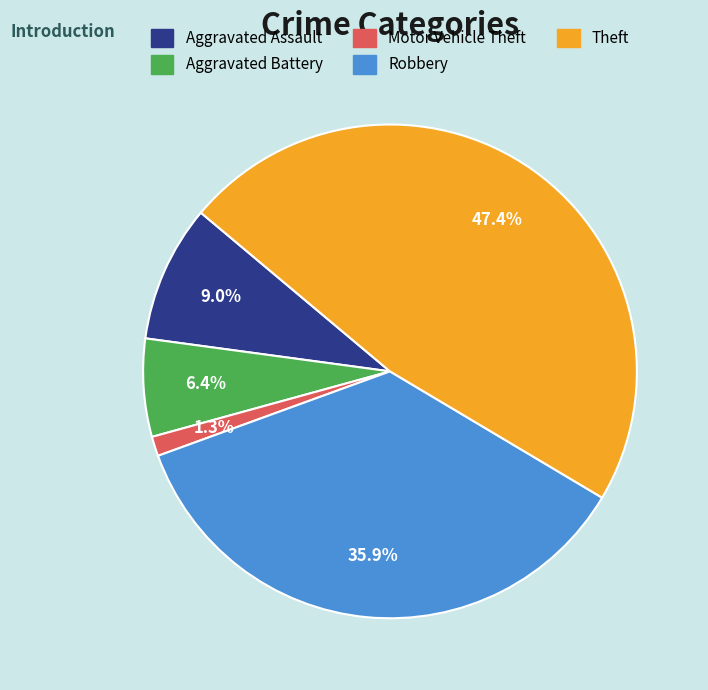

Is there a majority slice in this chart?

No